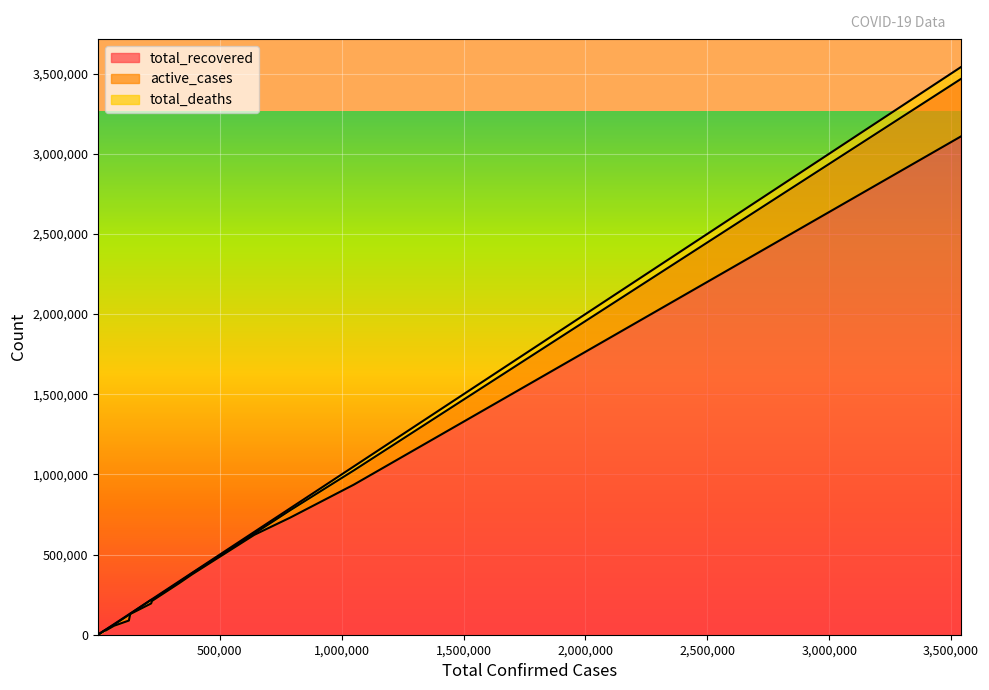

True or false: active_cases and total_recovered cross at least once.

False